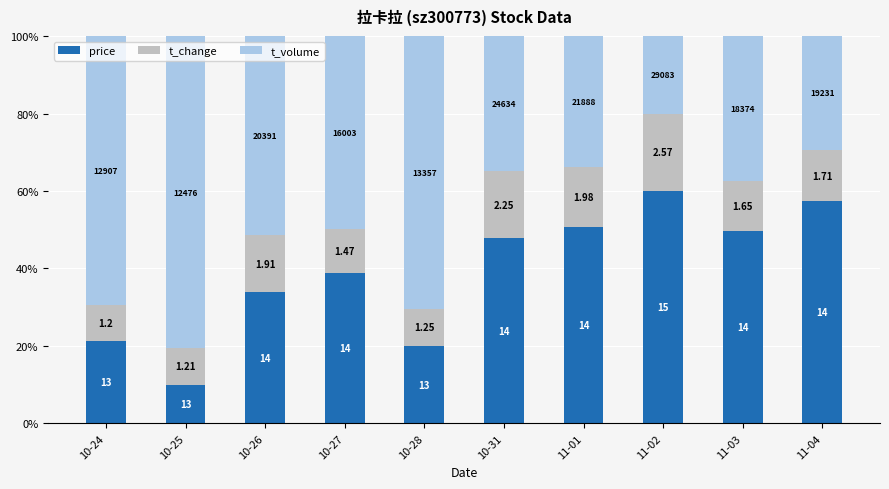

At how many categories does at least one series exceed 53?

5